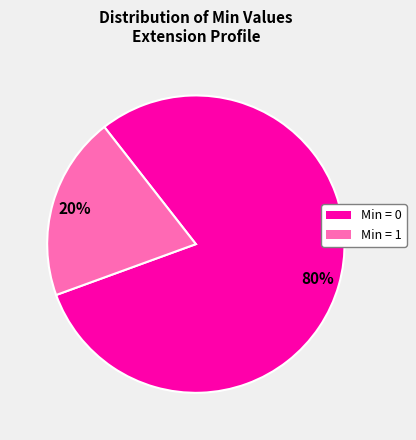

Is there any slice that represents more than half of the pie?

Yes